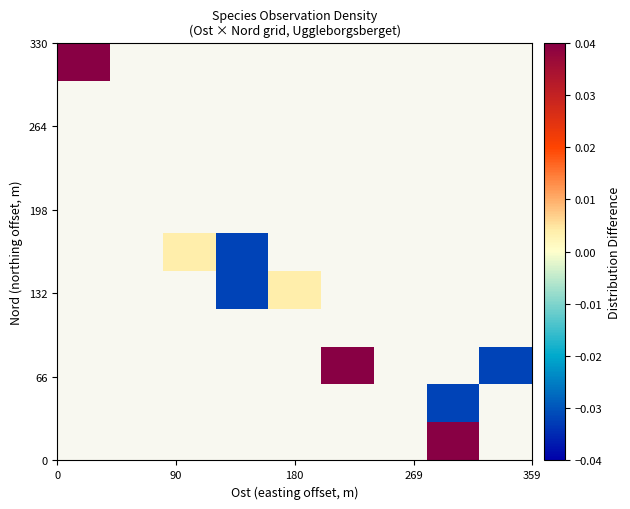

How many distinct data groups are displayed?

11